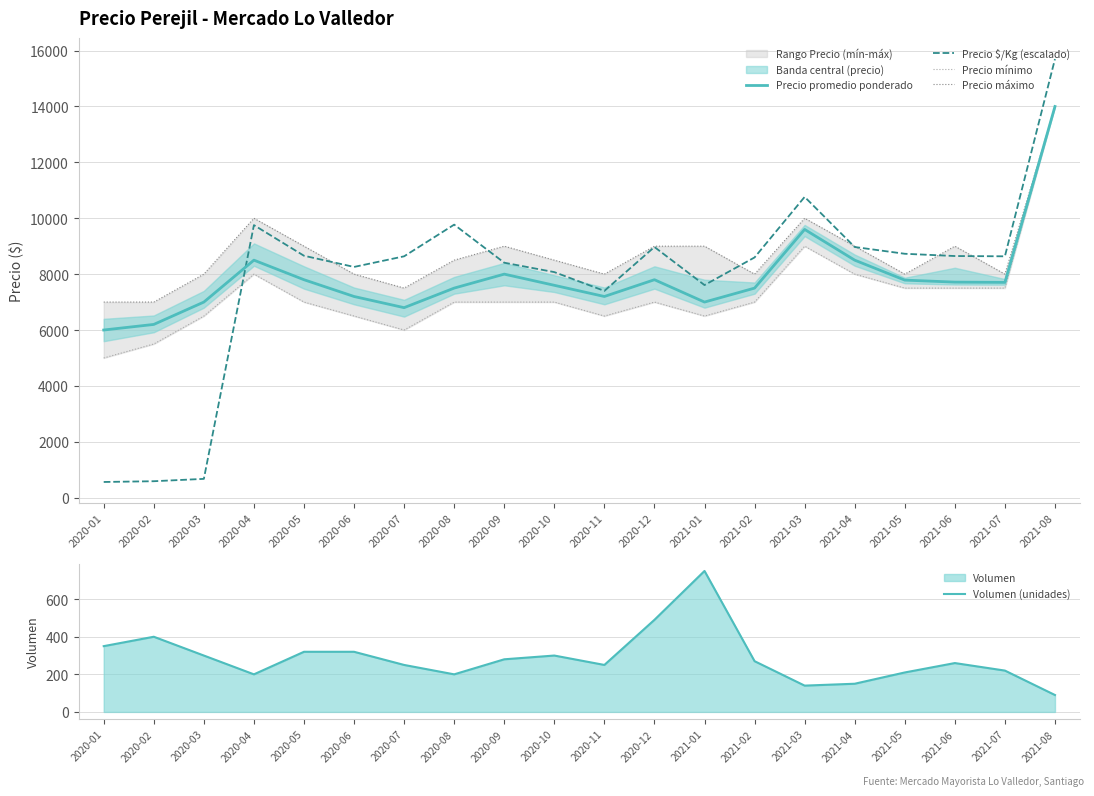

At 2020-02, list the series in order from smallest to largest.

Volumen (unidades), Precio $/Kg (escalado), Precio mínimo, Precio promedio ponderado, Precio máximo